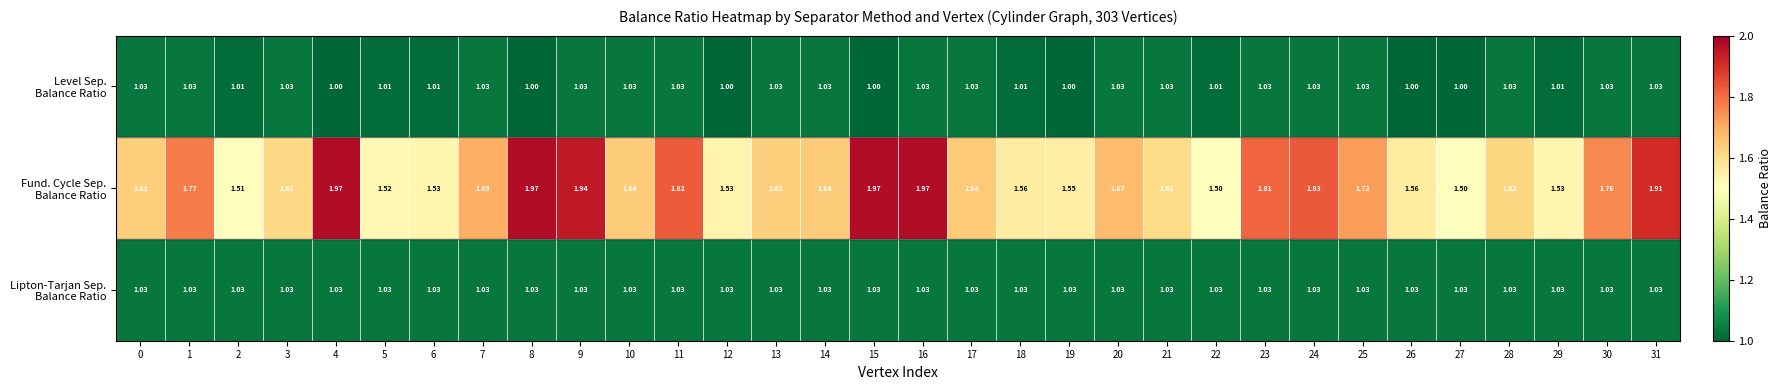

Which series has the largest total across all categories?

Fund. Cycle Sep. Balance Ratio